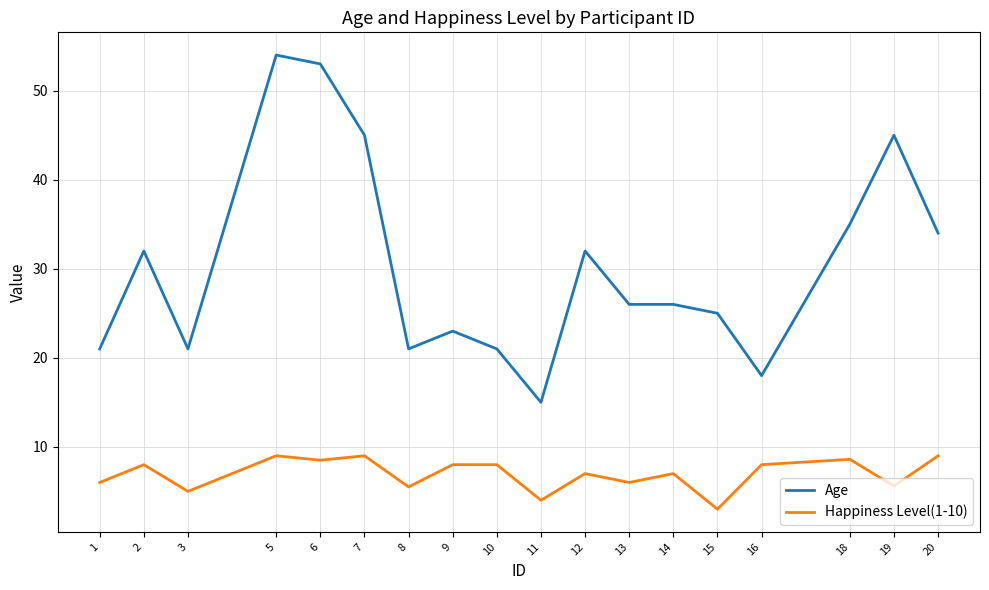

What is the difference between the Age values at 15 and 5?

29.0